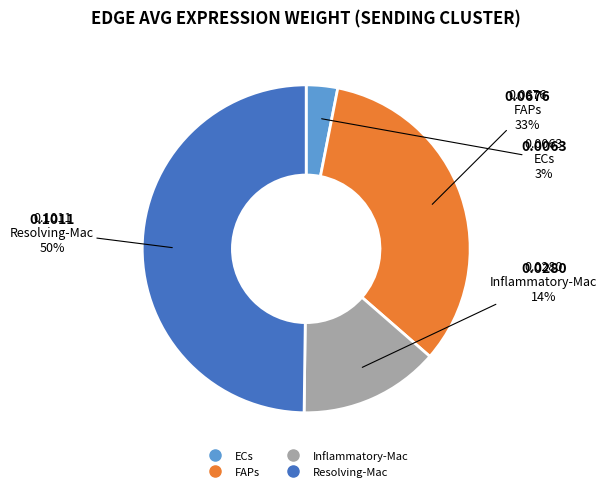

How many segments does this pie chart have?

4